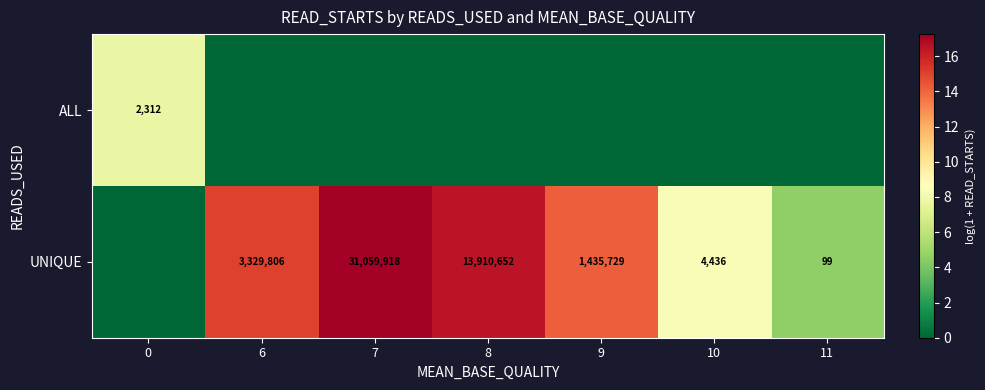

The UNIQUE series shows 4436 at 10. True or false?

True